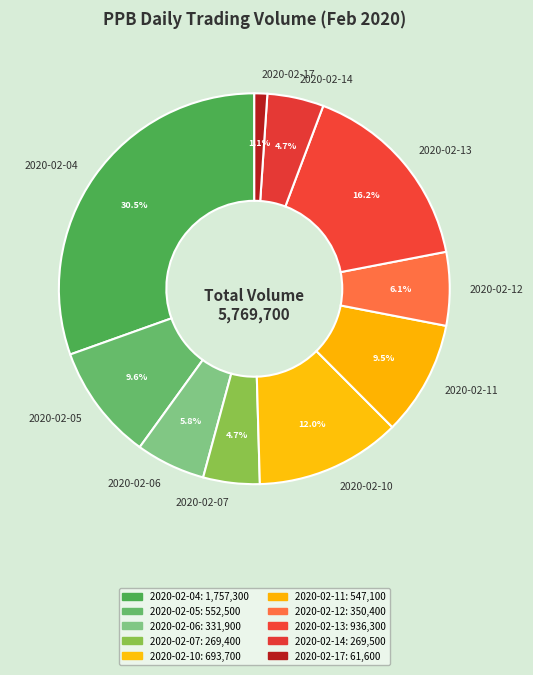

What is the largest slice in the pie chart?

2020-02-04